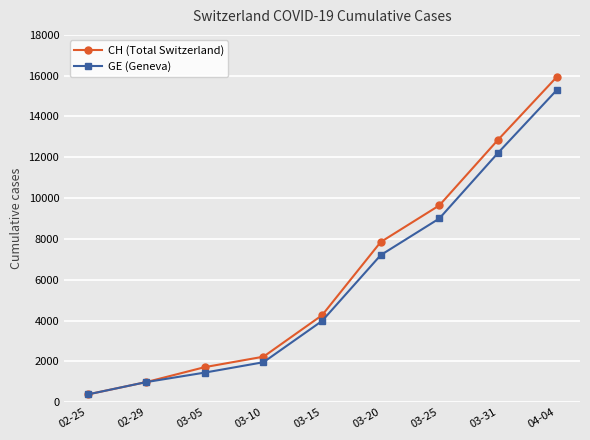

Between 03-10 and 03-20, which series saw the biggest shift?

CH (Total Switzerland)